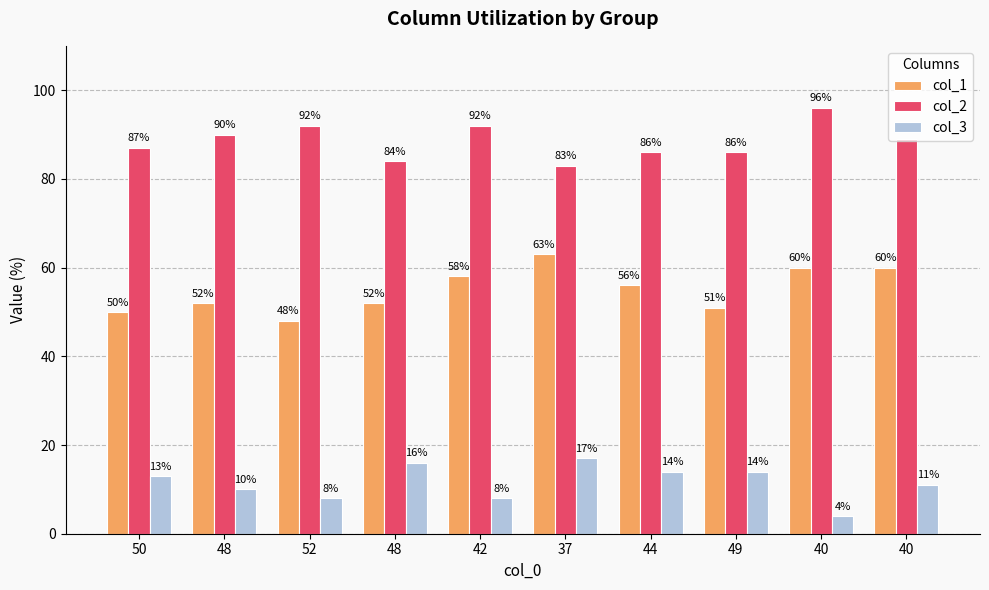

What is the value of the col_1 bar at the 1st from the left?

50